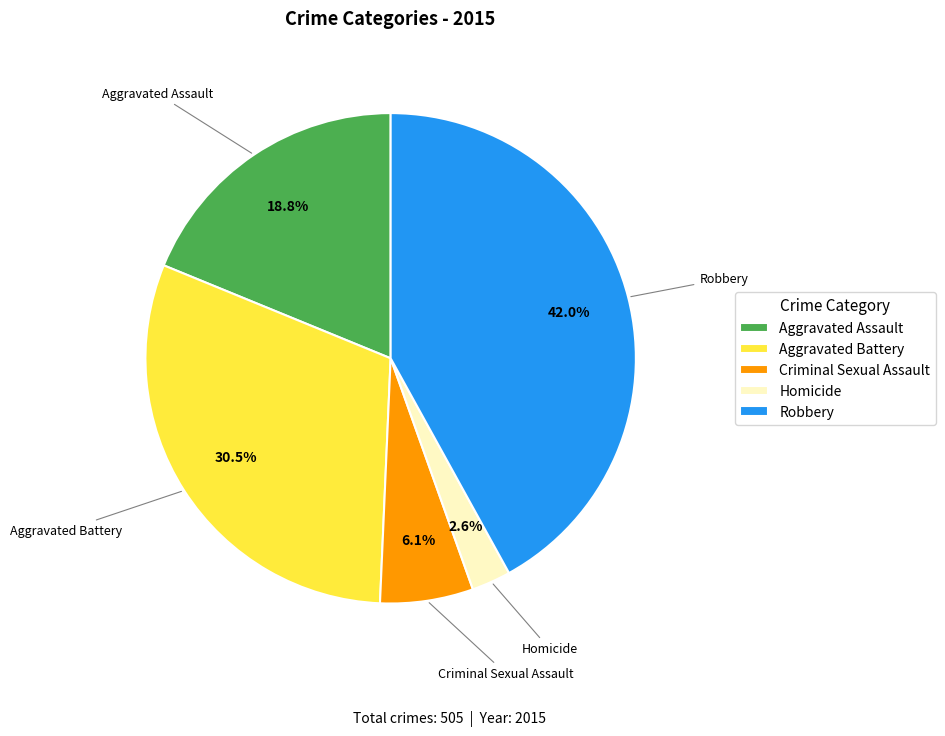

Approximately how many times larger is the value at Aggravated Assault compared to Criminal Sexual Assault?

3.1